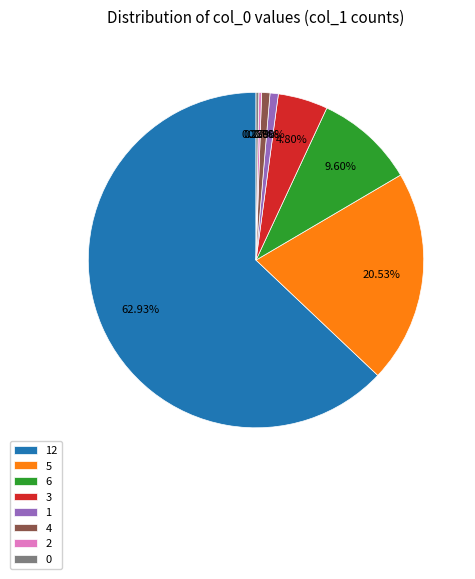

Do 1 and 6 together represent more than half of the pie?

No